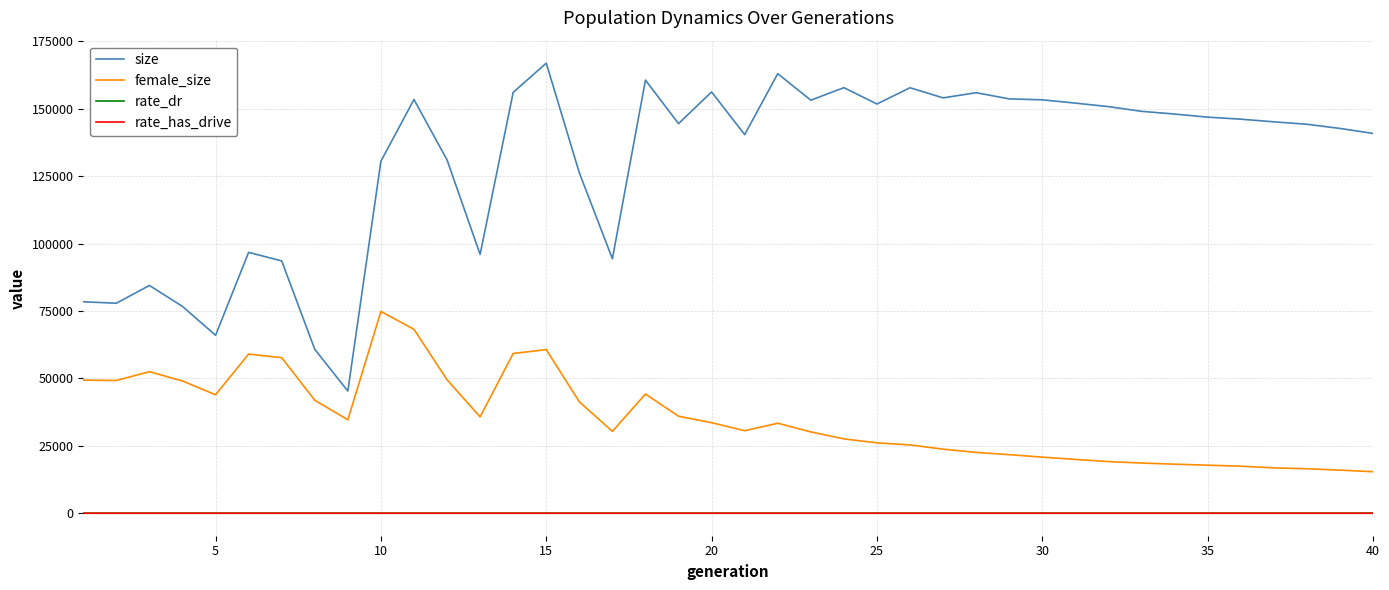

Which series has the largest total across all categories?

size